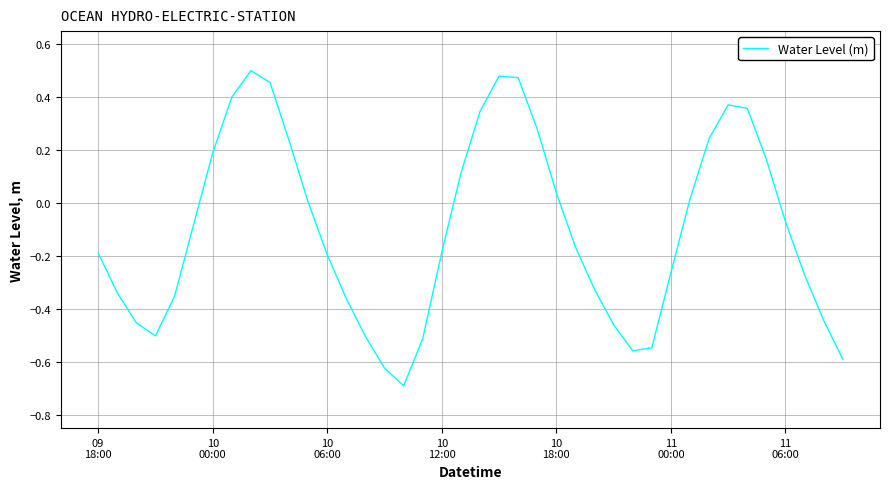

What is the minimum value shown in the chart?

-0.7